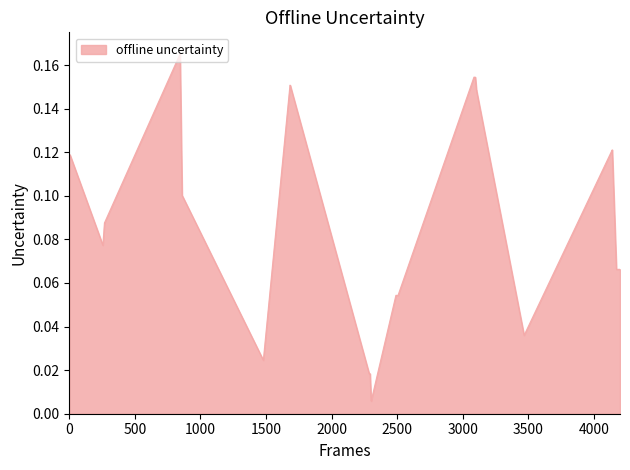

What is the sum of all values?

3.8